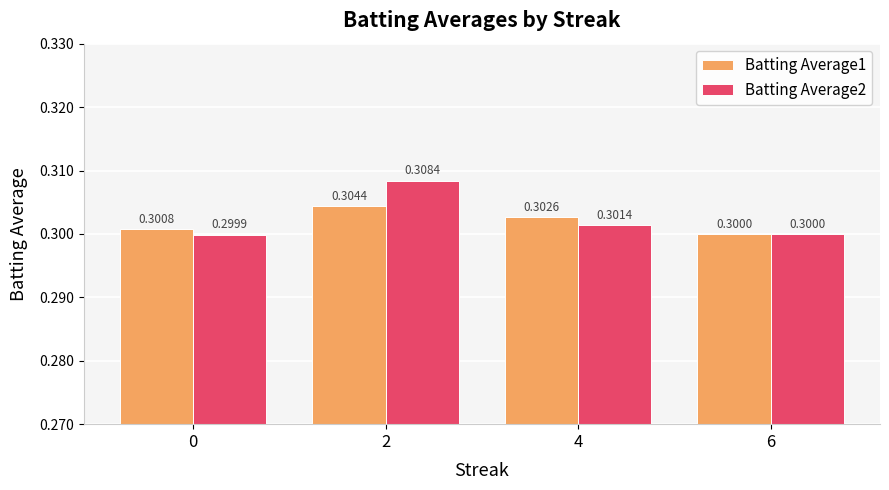

What is the approximate value of Batting Average2 at 6?

0.3